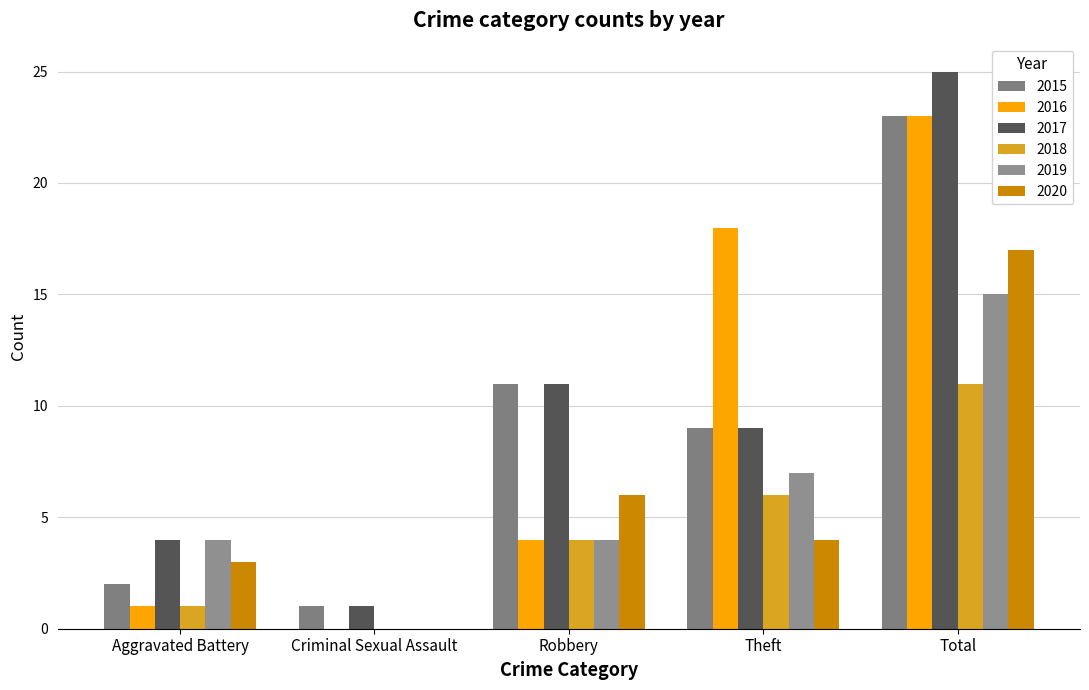

What is the maximum value shown in the chart?

25